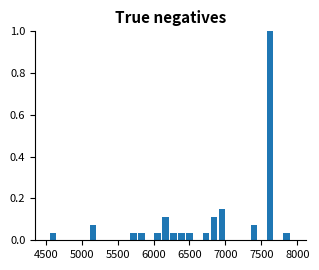

Read against the x-axis, roughly where is the centre of the tallest bar?

7600